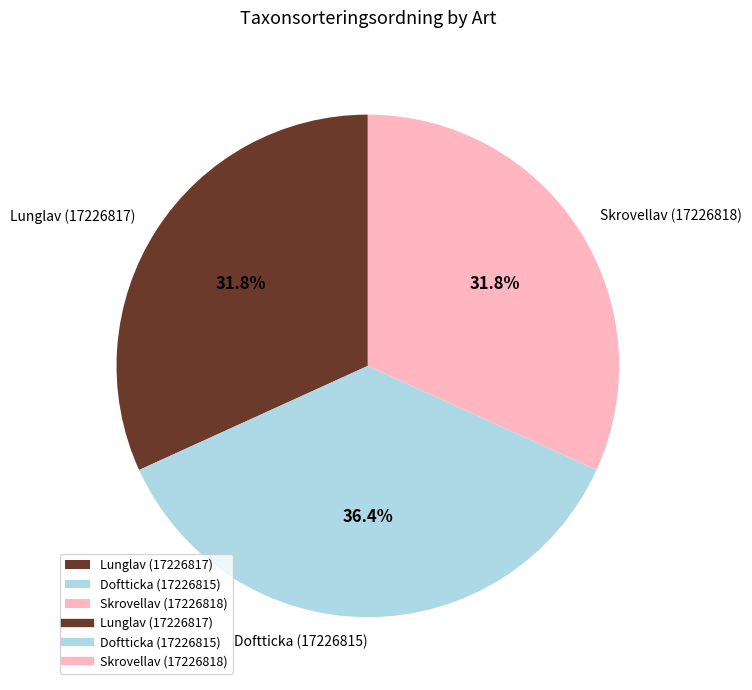

Which has a higher value, Skrovellav (17226818) or Doftticka (17226815)?

Doftticka (17226815)